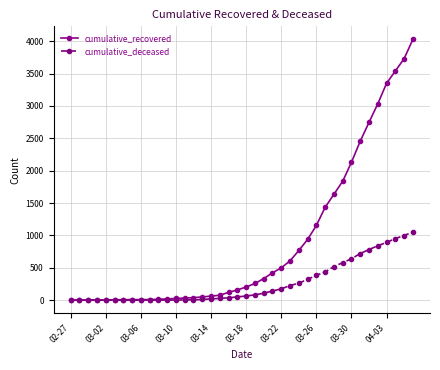

What is the average value of the cumulative_recovered series?

894